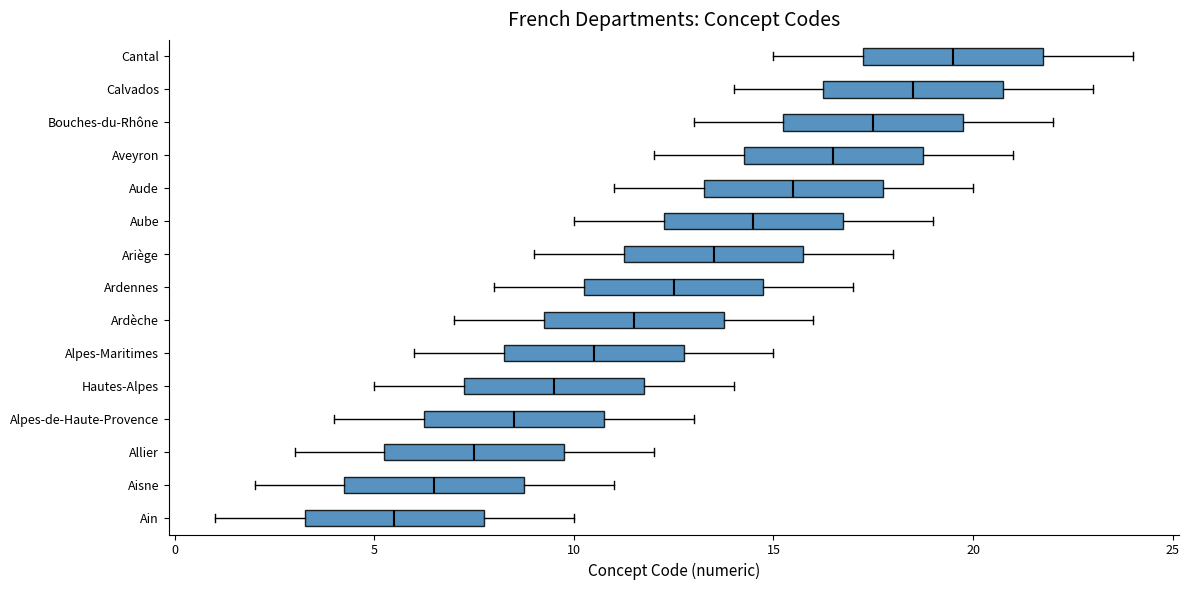

Where does the left whisker of the box for Bouches-du-Rhône end on the x-axis? The values are not printed on the chart, so give them approximately, as read against the axis.

13.0